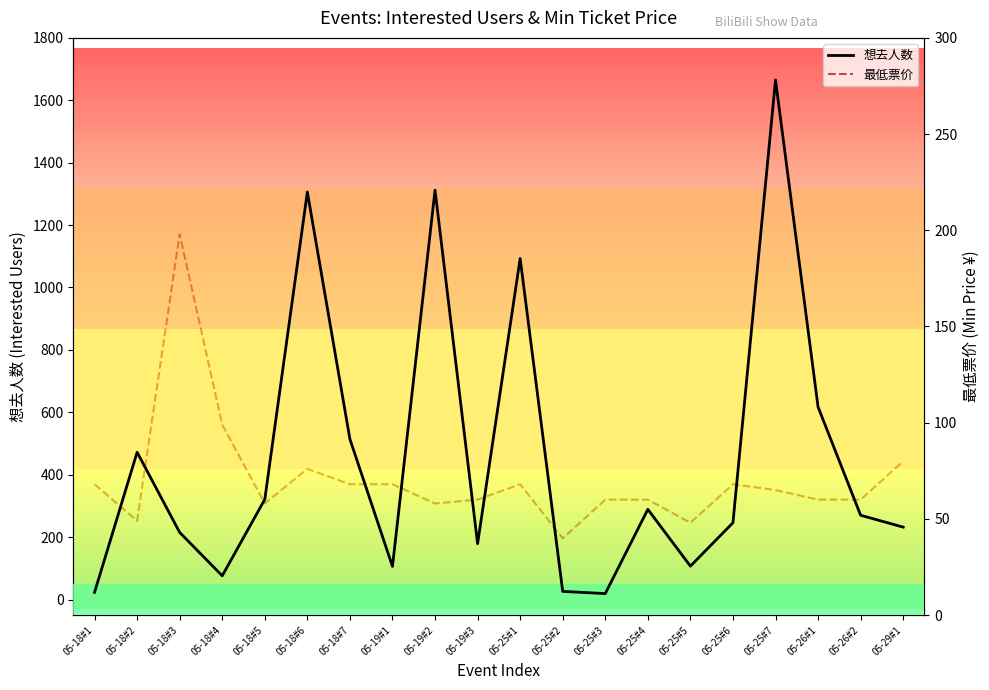

Rank the series by their maximum value, from lowest to highest.

最低票价, 想去人数